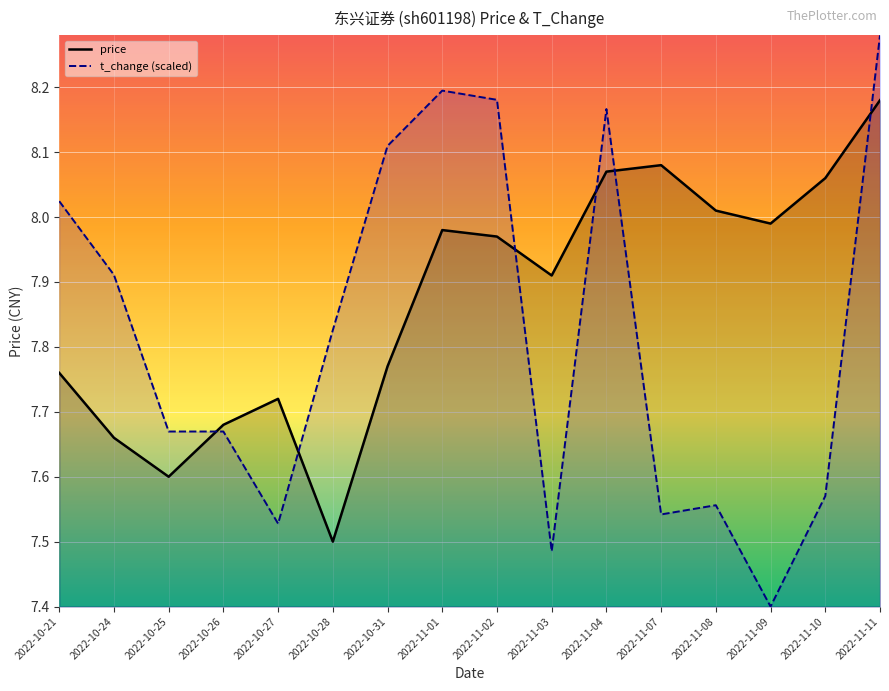

What are all the series names shown in the legend?

price, t_change (scaled)